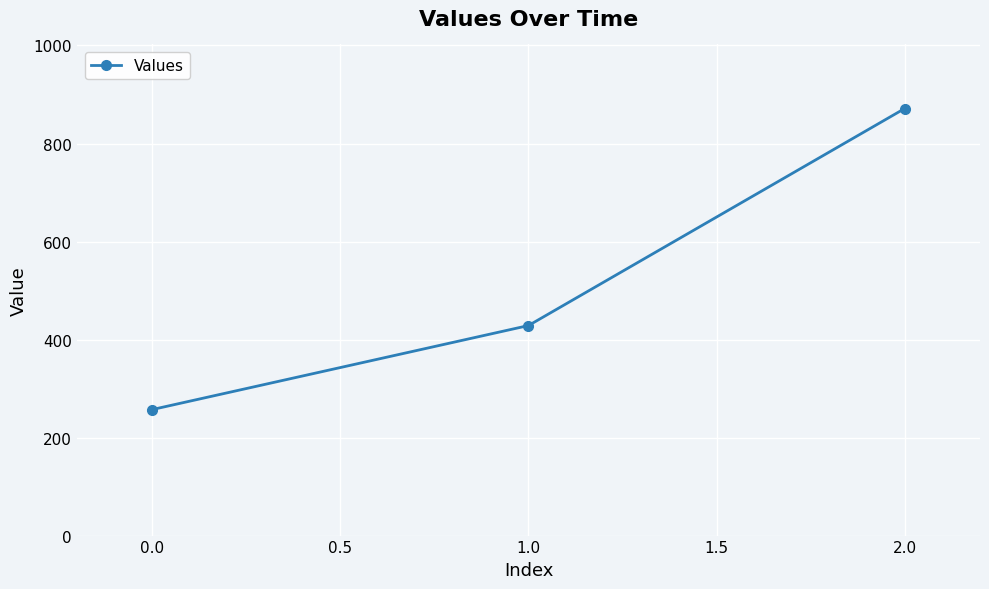

What is the label of the 1st point from the right?

2.0